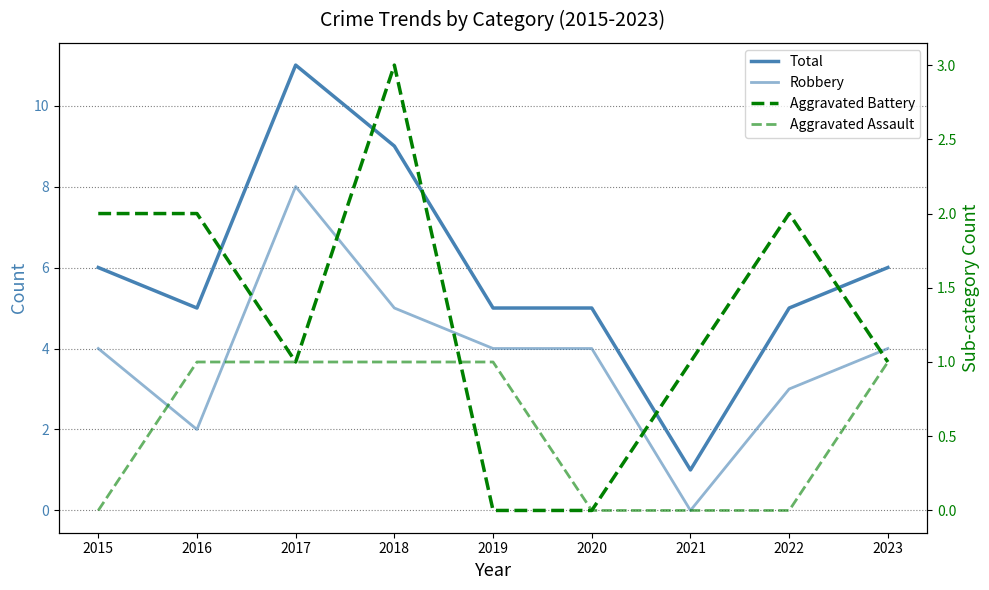

Reading left to right, transcribe all the data shown in this chart.

Total: 6	5	11	9	5	5	1	5	6
Robbery: 4	2	8	5	4	4	0	3	4
Aggravated Battery: 2	2	1	3	0	0	1	2	1
Aggravated Assault: 0	1	1	1	1	0	0	0	1